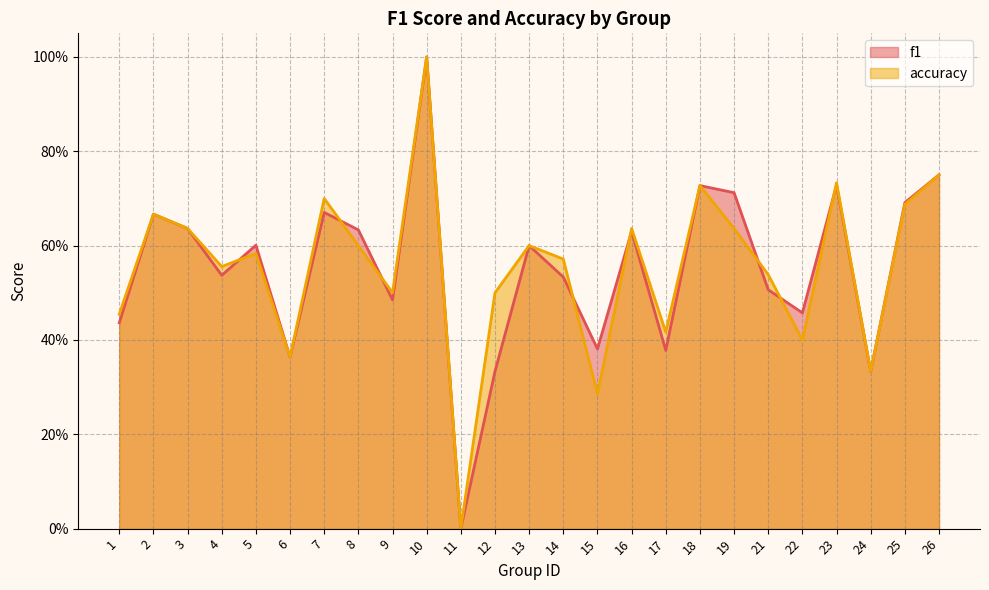

How many interior local valleys does the accuracy series have?

8